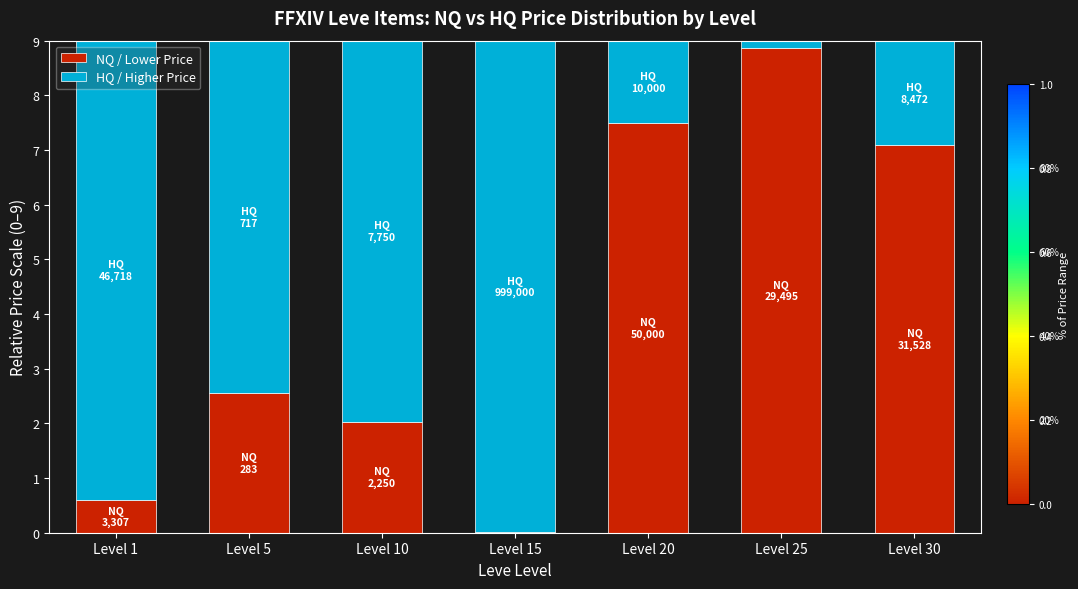

What is the maximum value for NQ / Lower Price?

8.9